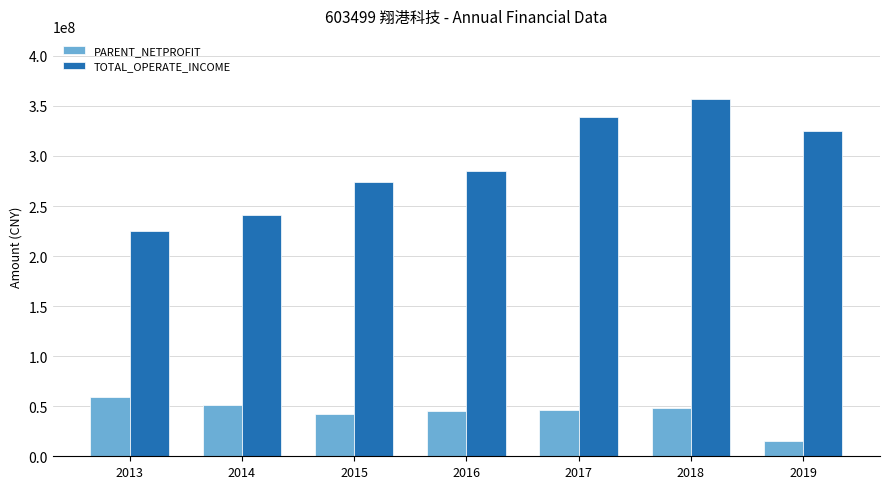

What is the difference between the maximum and second lowest values in the PARENT_NETPROFIT series?

16746086.5